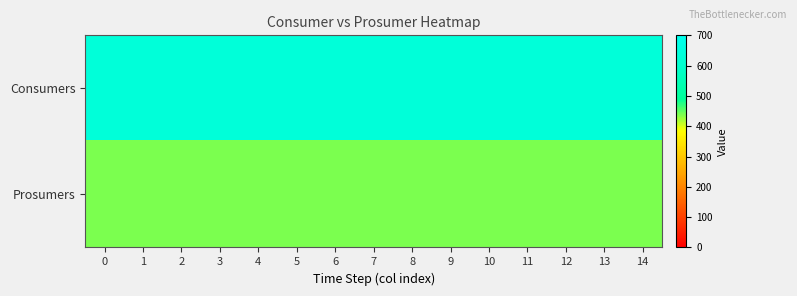

Reading right to left, what are all the values shown in this chart?

Consumers: 14=635	13=635	12=635	11=635	10=635	9=635	8=635	7=635	6=635	5=635	4=635	3=635	2=635	1=635	0=635
Prosumers: 14=440	13=440	12=440	11=440	10=440	9=440	8=440	7=440	6=440	5=440	4=440	3=440	2=440	1=440	0=440